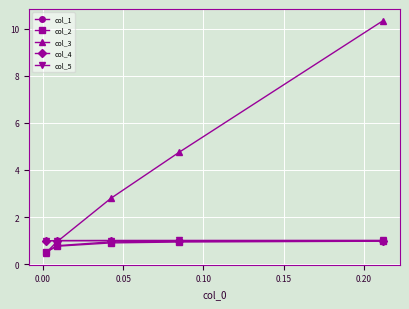

Which series has the largest range (max minus min)?

col_3